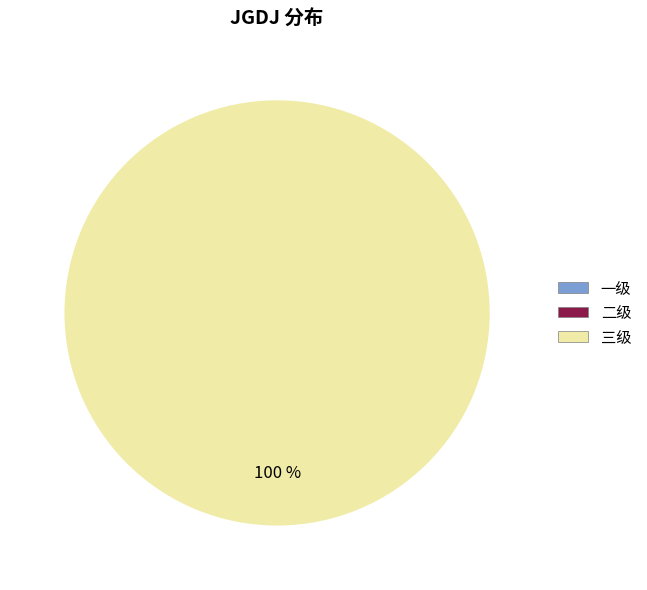

Rank the categories by value from lowest to highest.

一级, 二级, 三级